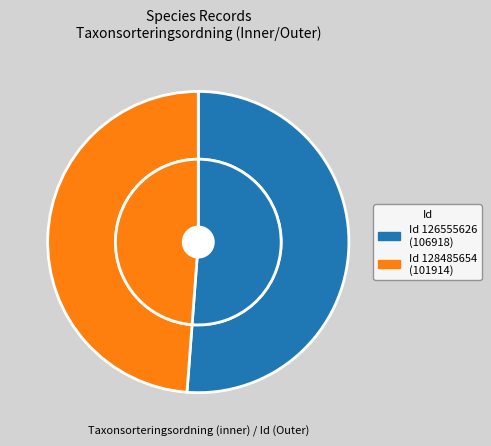

To the nearest percent, what is the difference between the 128485654 and 126555626 slice percentages?

2%